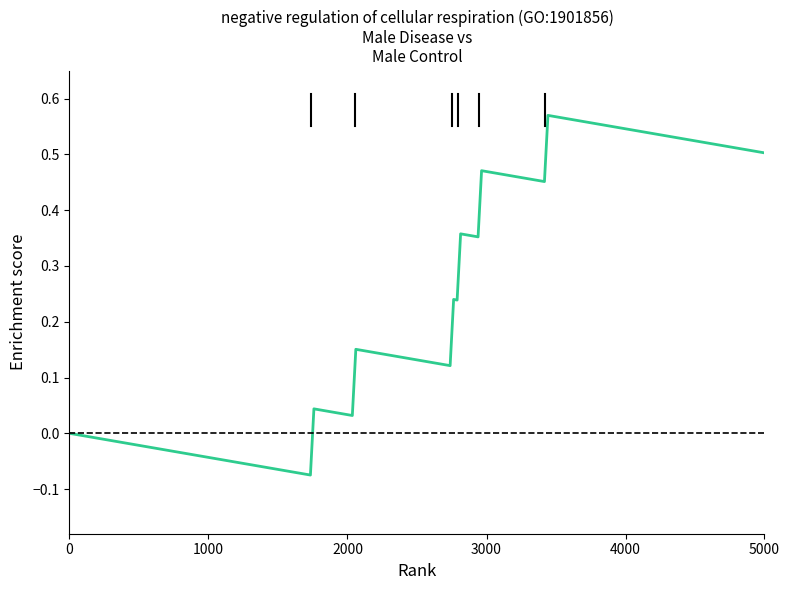

Is this an area chart (filled region under the line)?

No